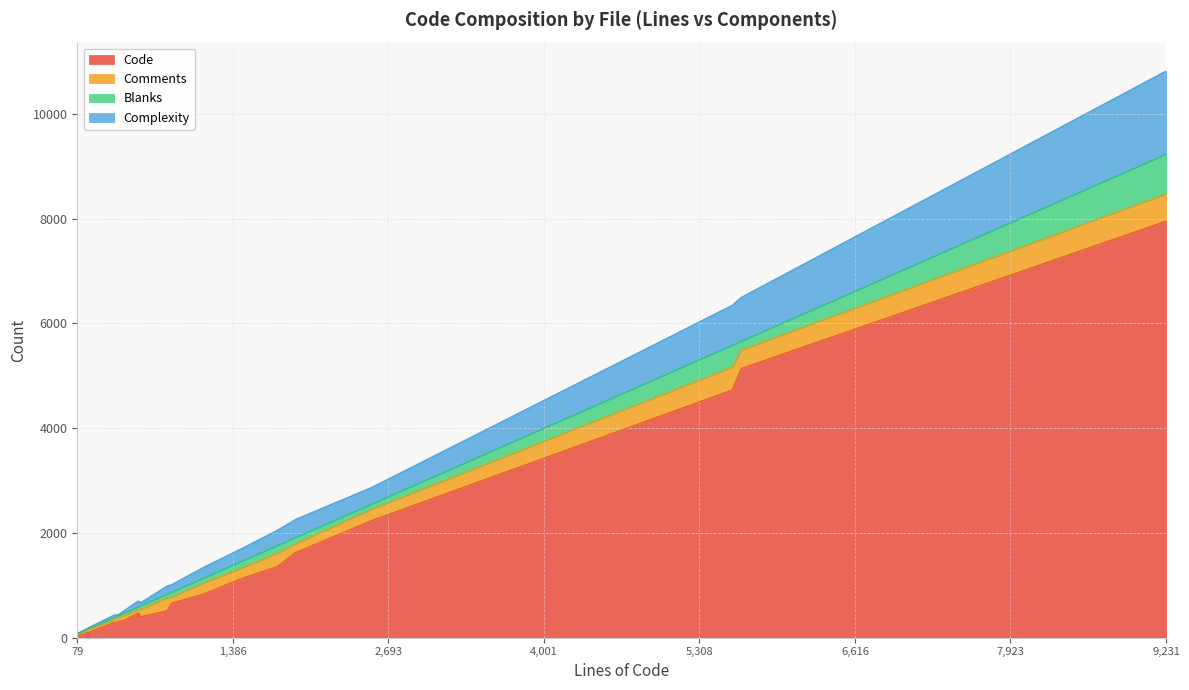

How many data points in Code are less than 657?

9